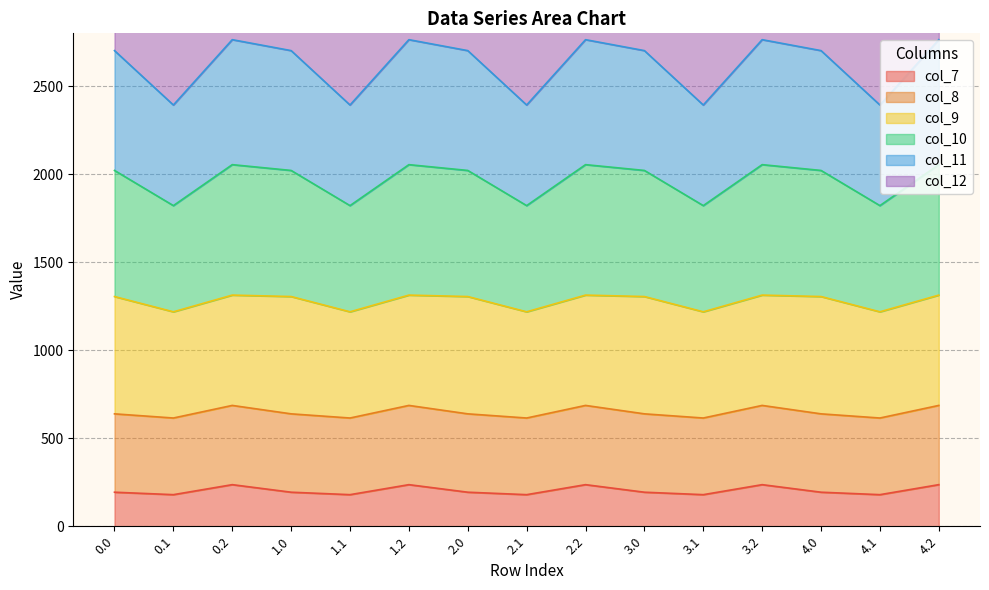

What is the highest value of the col_7 series?

236.3